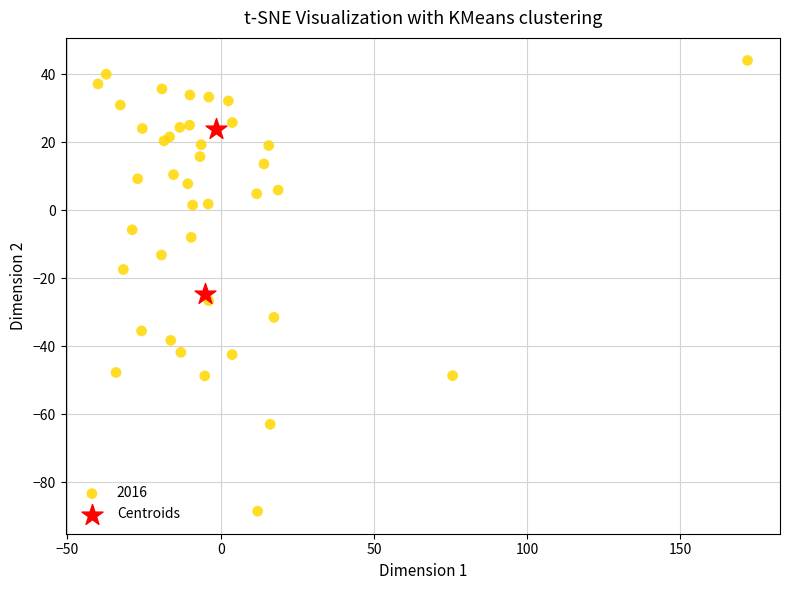

What are all the series names shown in the legend?

2016, Centroids